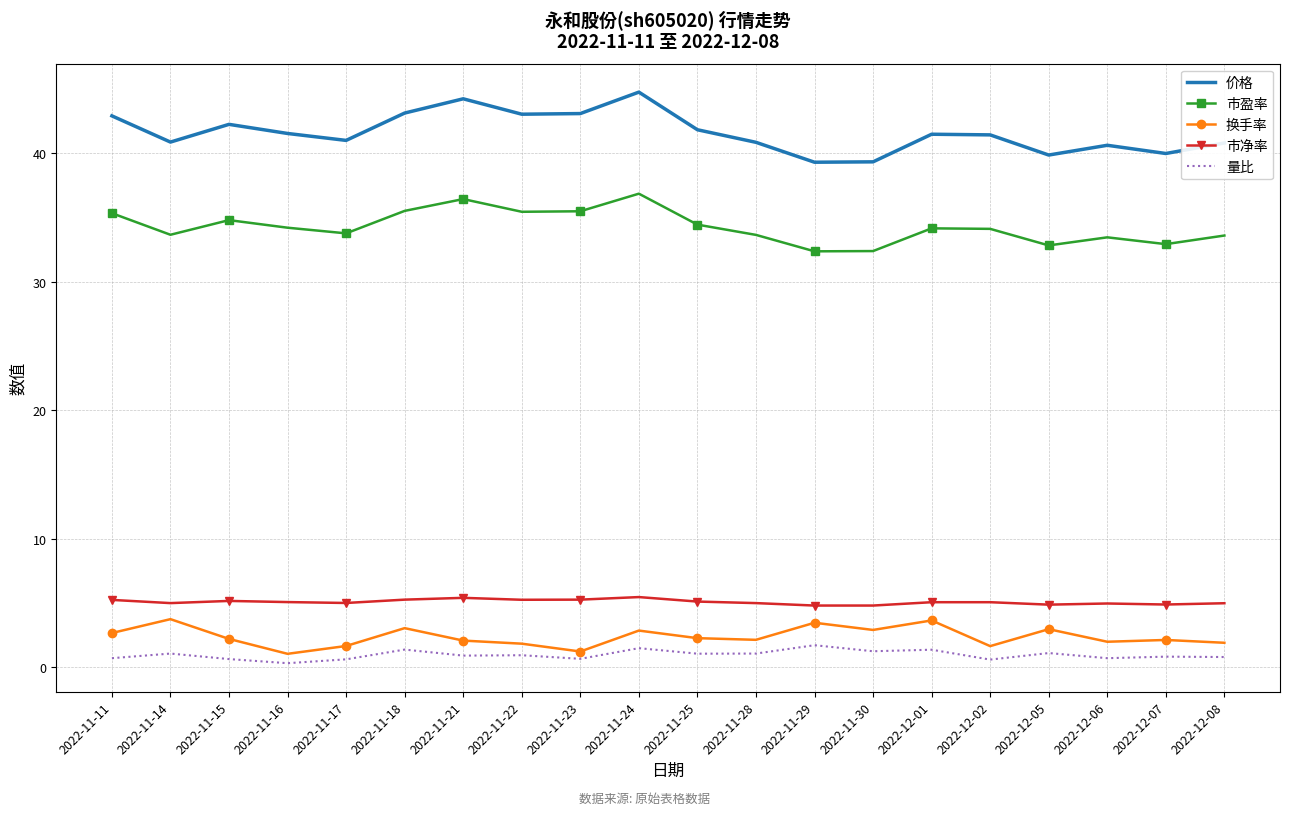

Which series has the largest range (max minus min)?

价格